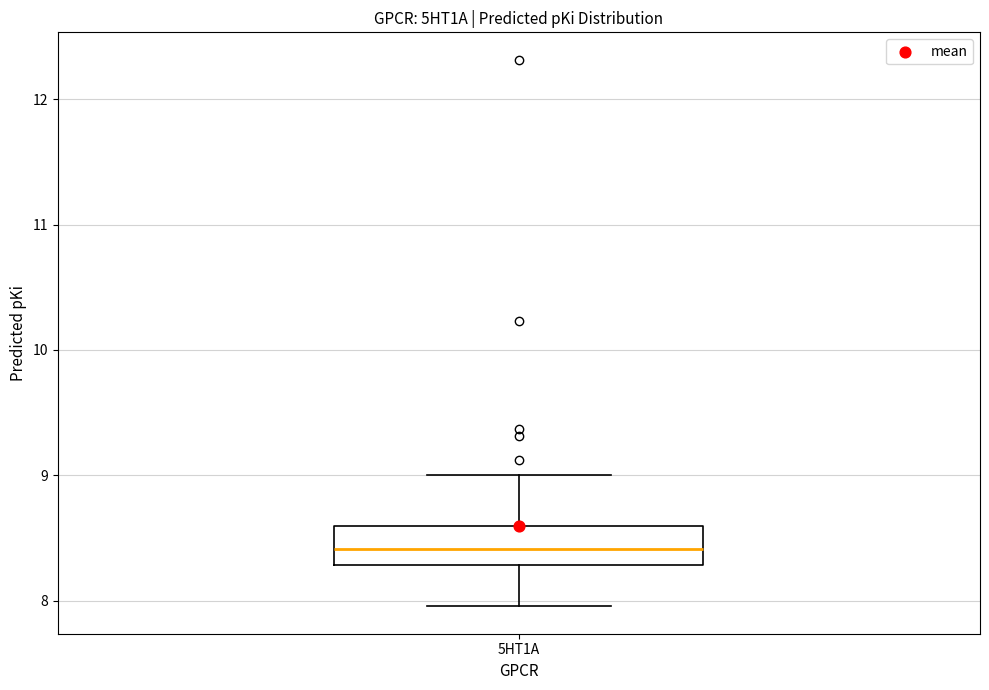

Where does the median line of the box for 5HT1A sit on the y-axis? The values are not printed on the chart, so give them approximately, as read against the axis.

8.4